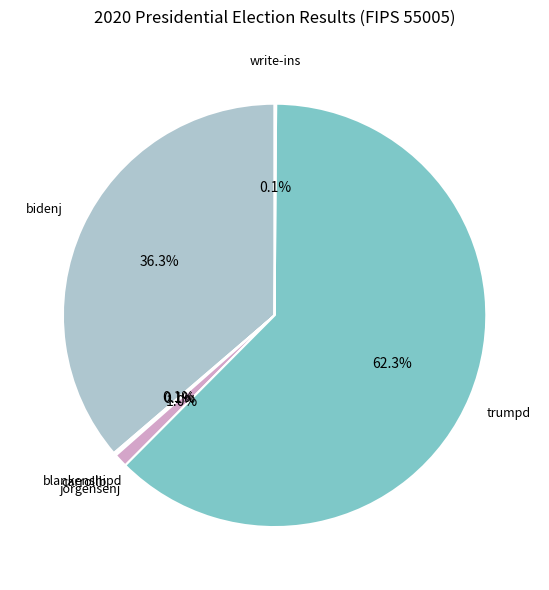

Which slice is the largest?

trumpd